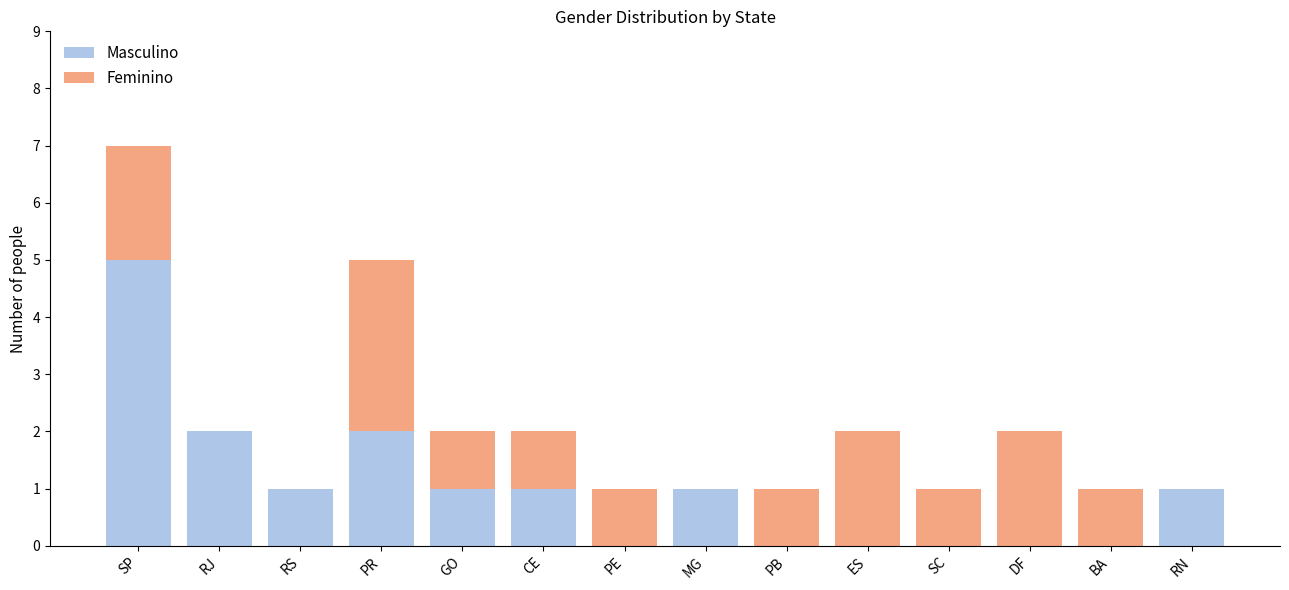

At which category is the sum across all series the highest?

SP